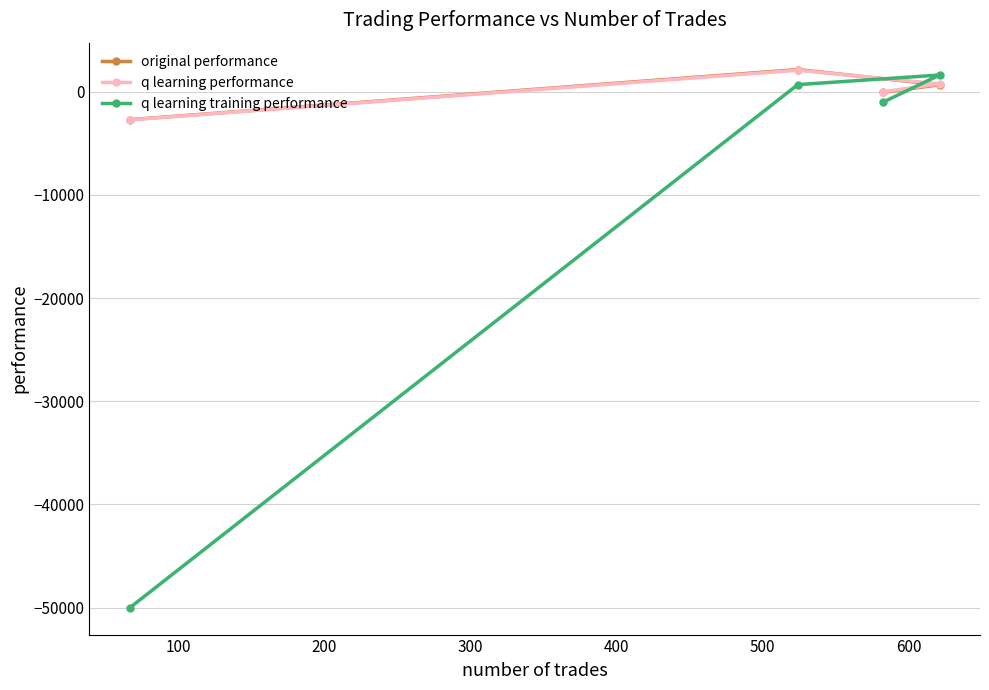

How many values in the q learning training performance series exceed 687?

2